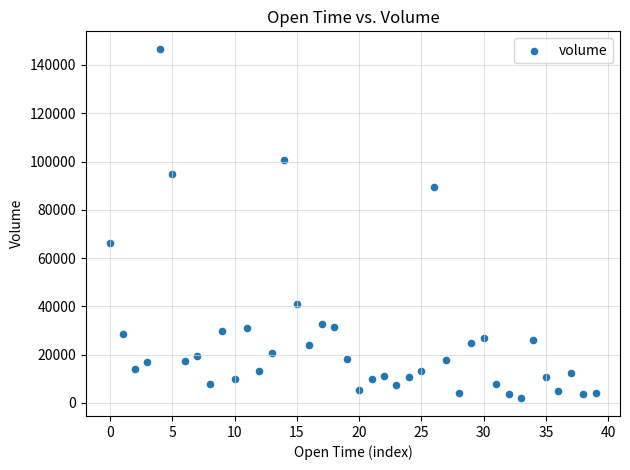

What Y value in the scatter plot is closest to 74250?

66296